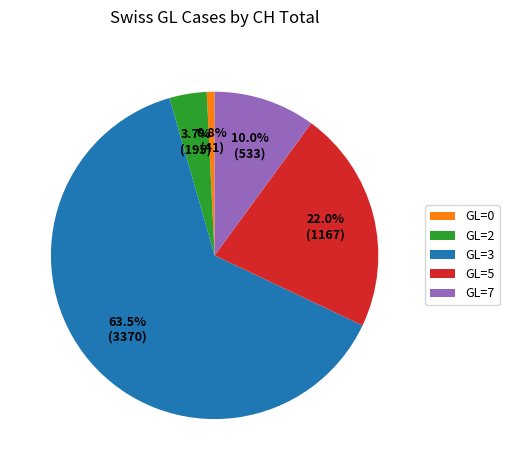

Which category has the biggest portion of the pie?

GL=3